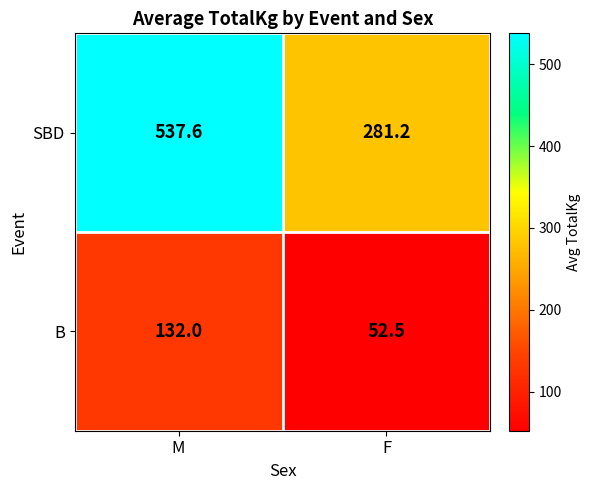

What is the sum of all SBD values?

818.8